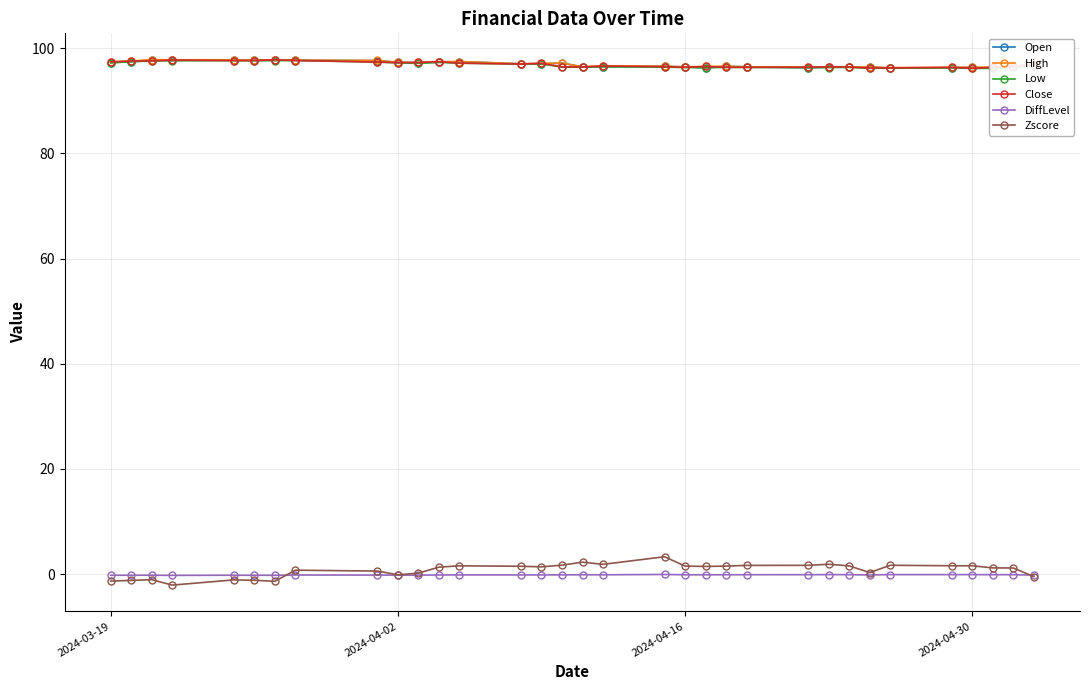

How many interior local valleys does the DiffLevel series have?

9